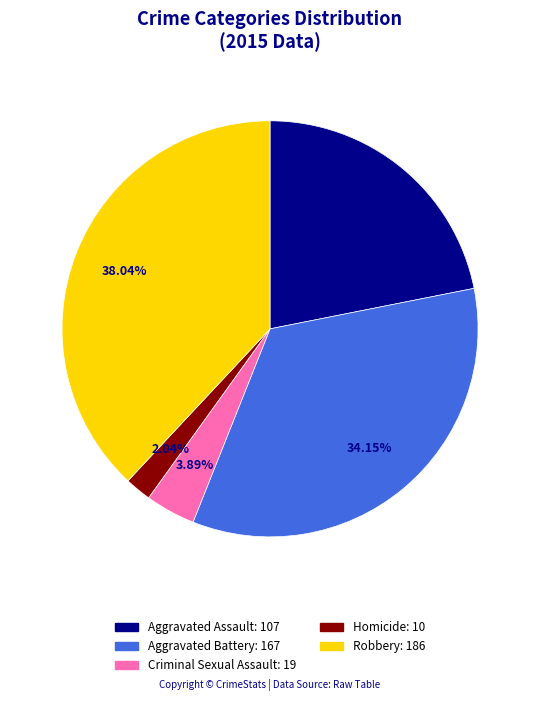

Which has a higher value, Aggravated Assault or Aggravated Battery?

Aggravated Battery